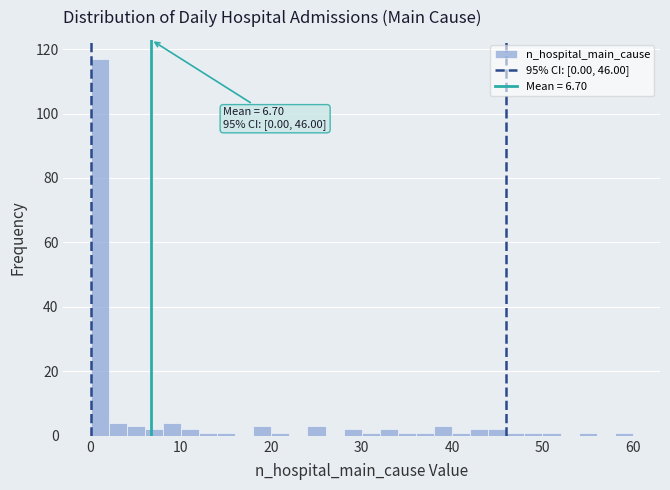

Around what value on the x-axis is the tallest bar? Give the approximate position of its centre, as read against the axis.

1